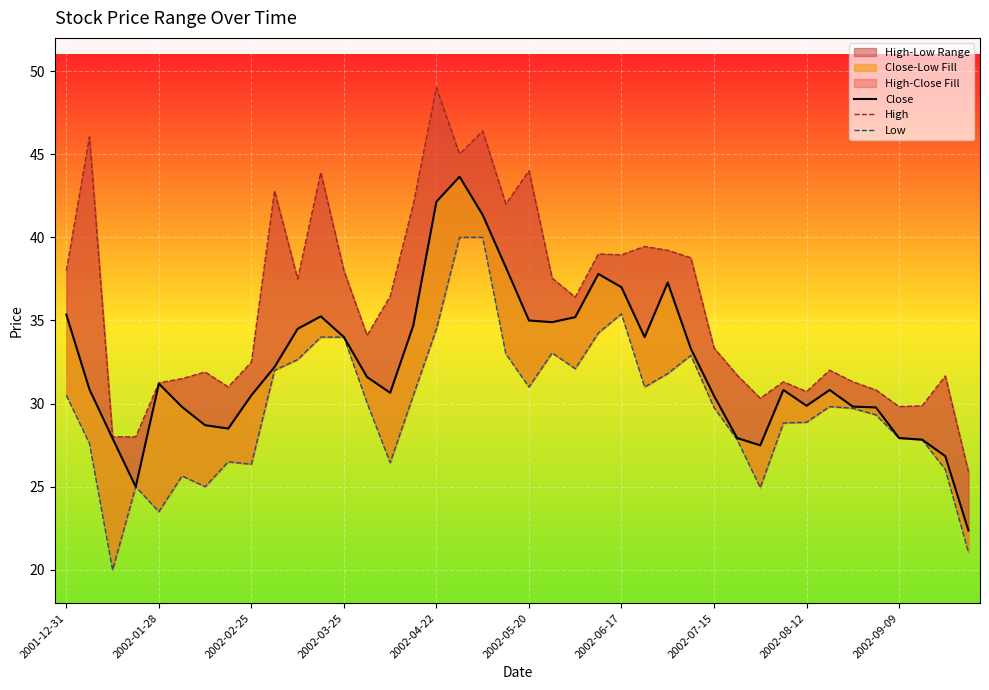

What is the greatest value displayed?

49.0